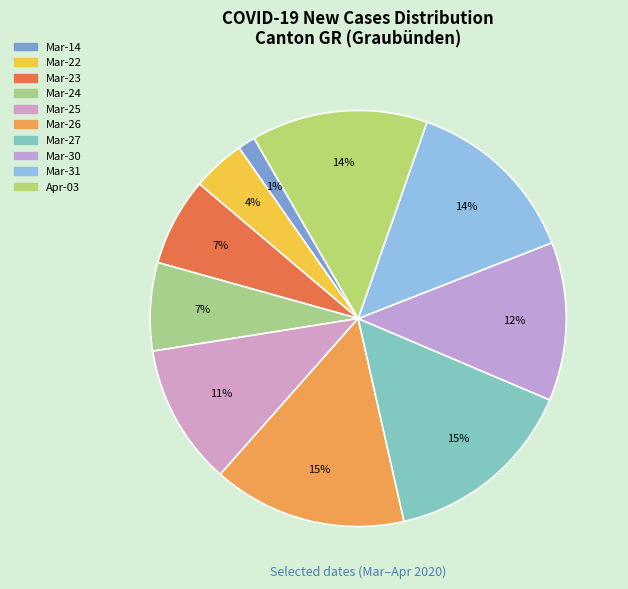

How many segments does this pie chart have?

10